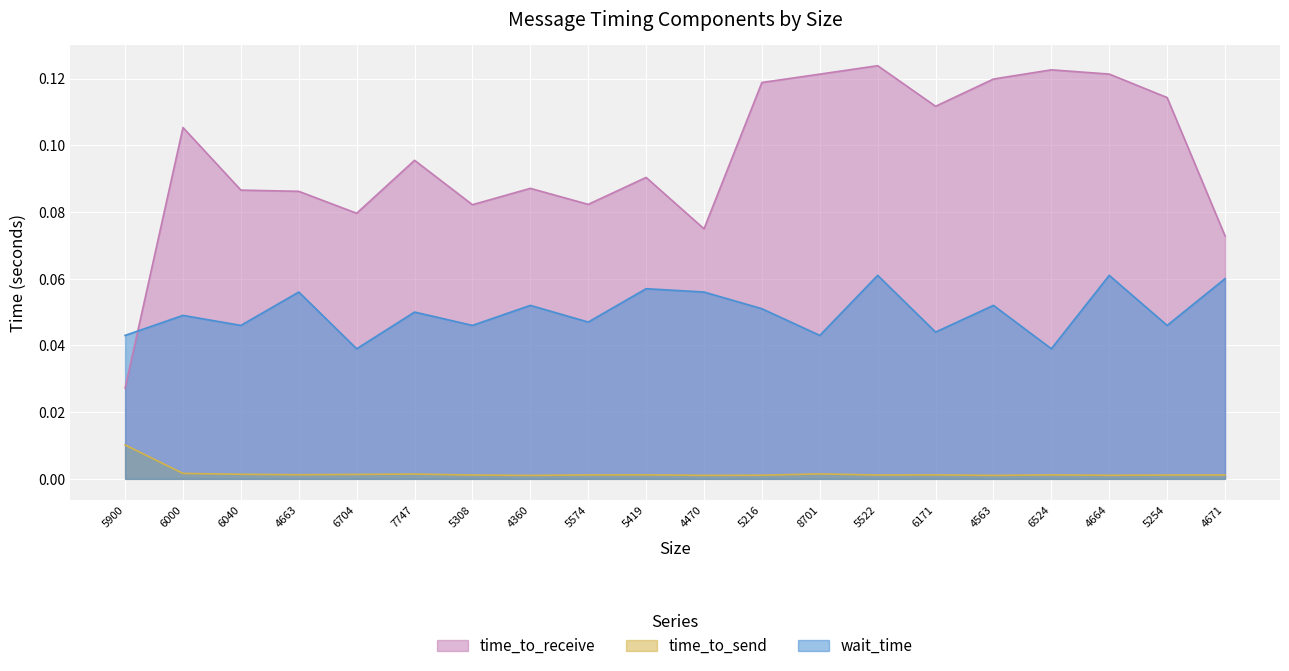

What is the maximum value for time_to_receive?

0.1